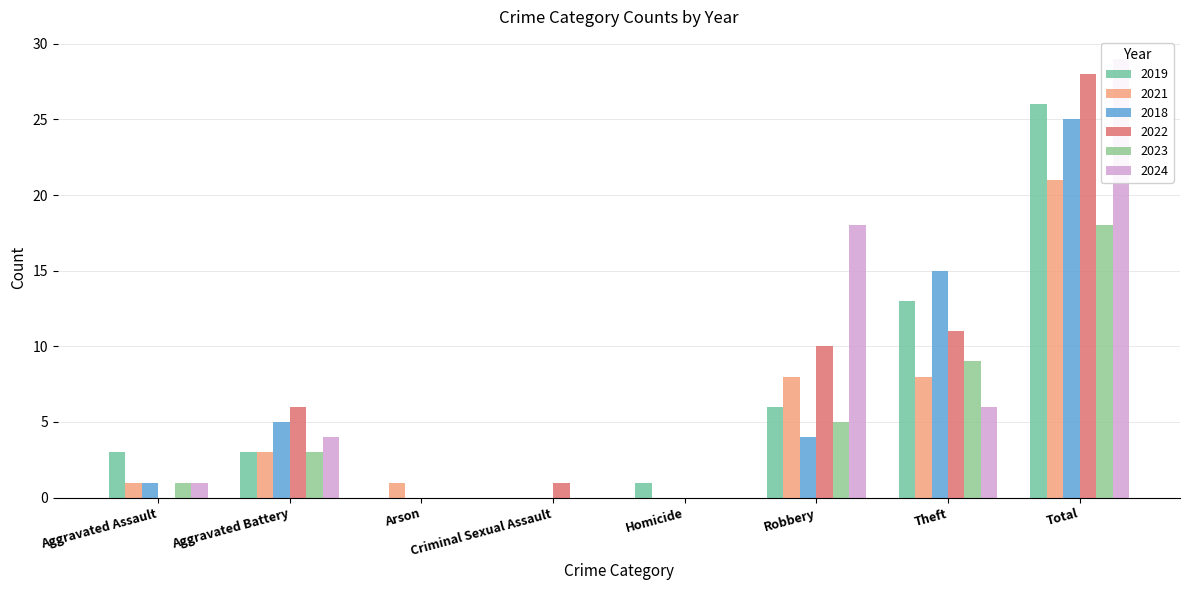

At Total, list the series in order from smallest to largest.

2023, 2021, 2018, 2019, 2022, 2024